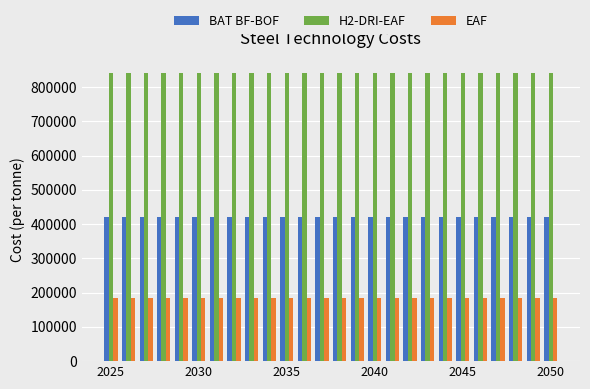

Which series has the largest total across all categories?

H2-DRI-EAF